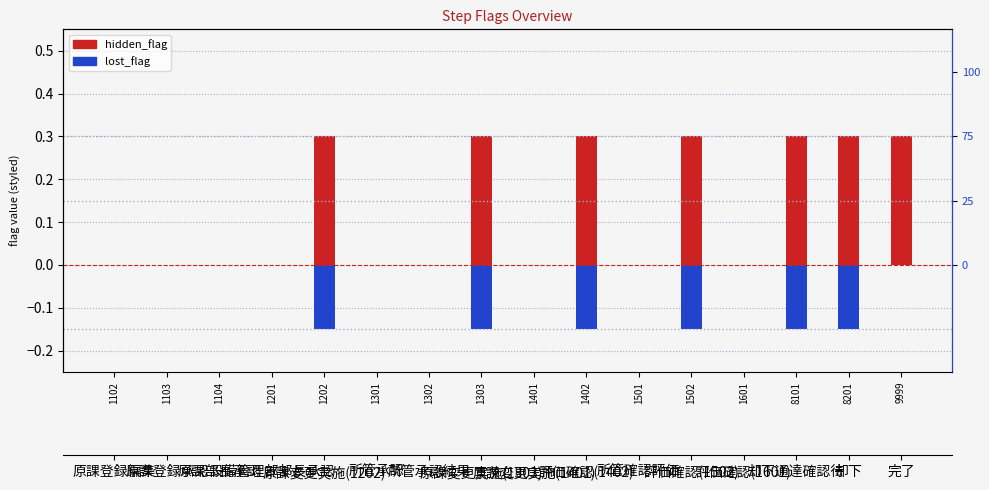

Is it true that hidden_flag equals 0.2 at 1202?

False